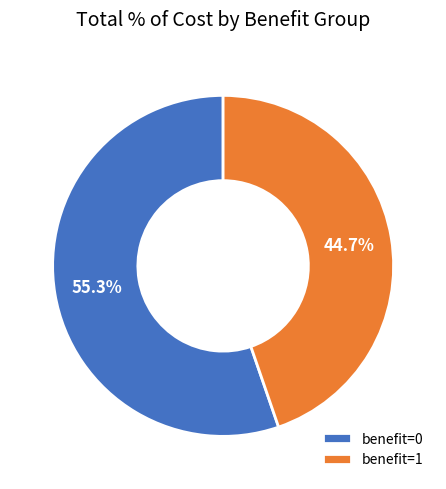

What is the total percentage of benefit=0 and benefit=1?

100.0%